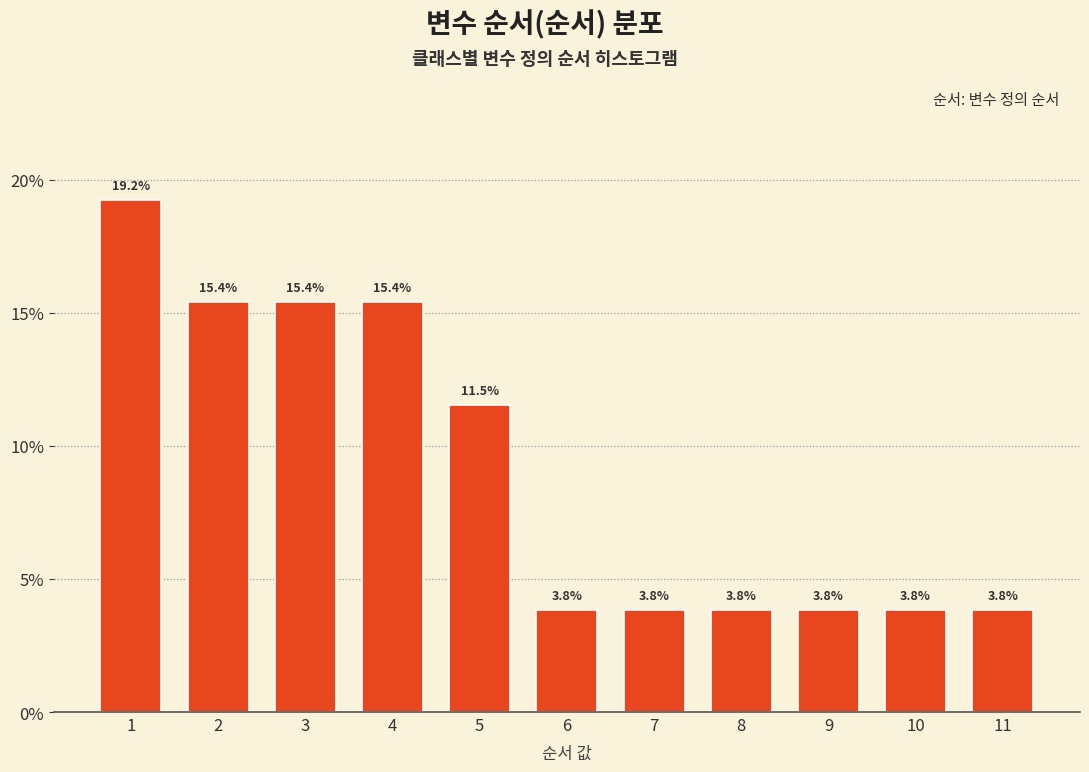

Reading right to left, what are all the values shown in this chart?

11=3.8	10=3.8	9=3.8	8=3.8	7=3.8	6=3.8	5=11.5	4=15.4	3=15.4	2=15.4	1=19.2